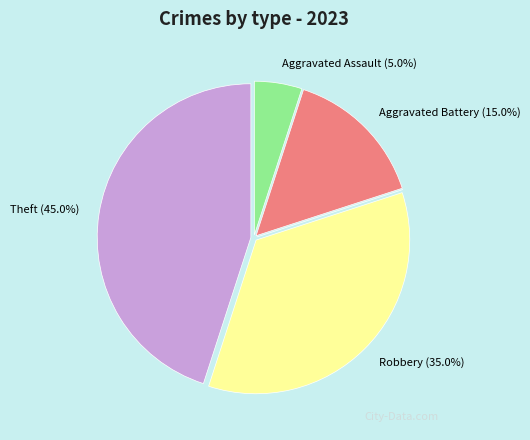

Is there any slice that represents more than half of the pie?

No